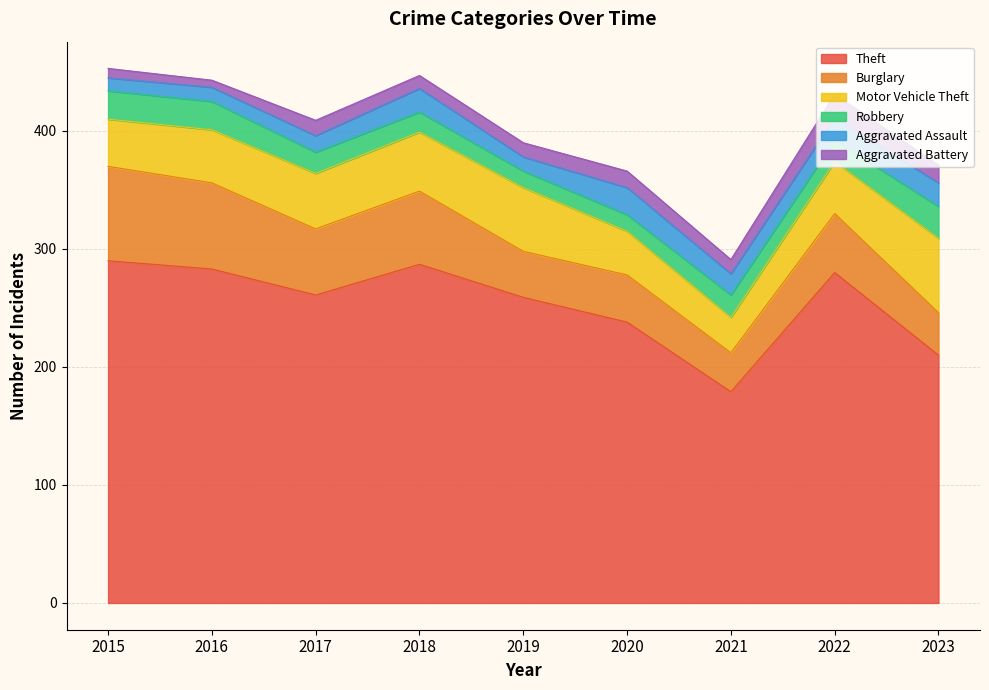

What is the maximum value shown in the chart?

290